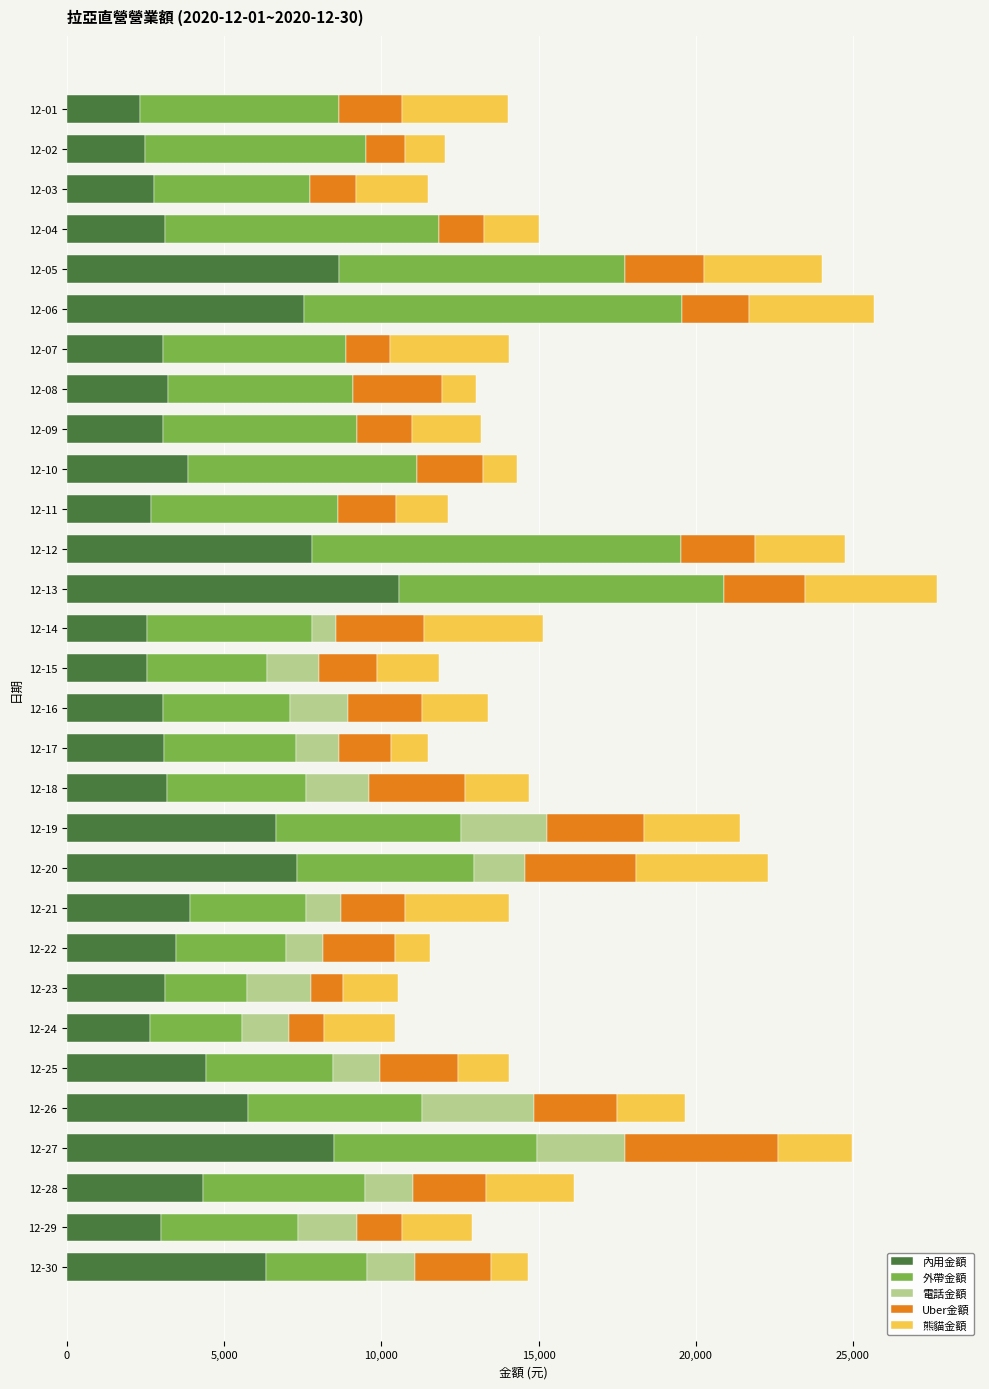

What is the sum of all 內用金額 values?

134857